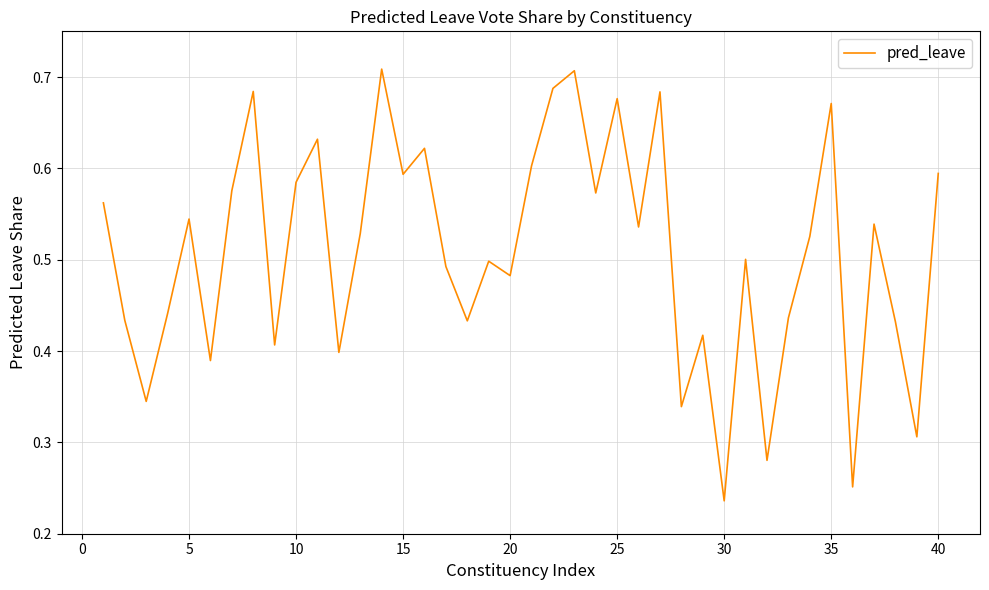

Is this an area chart (filled region under the line)?

No